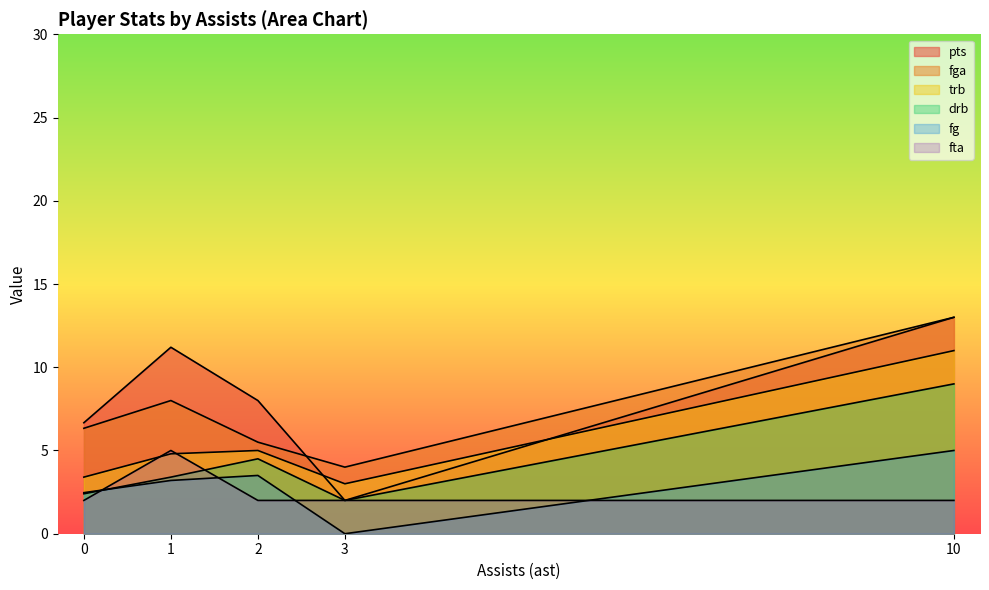

Does the chart have visible grid lines?

No